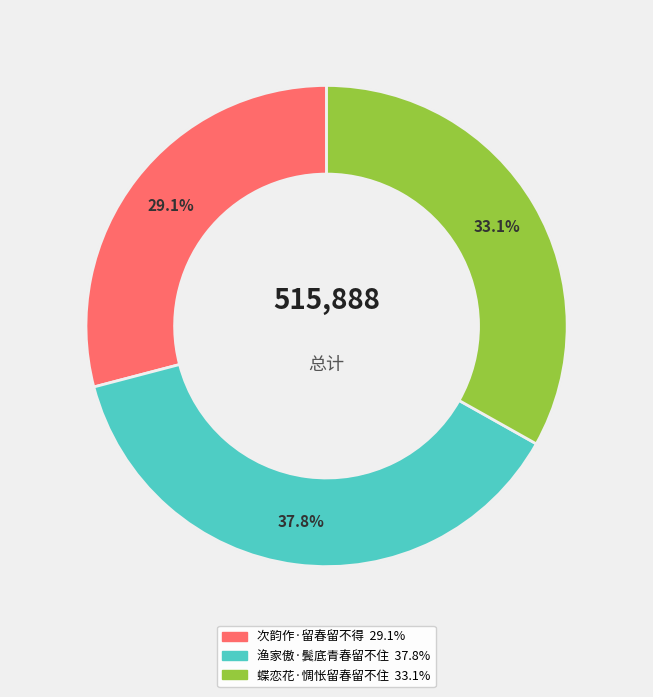

Which category has the smallest portion of the pie?

次韵作·留春留不得